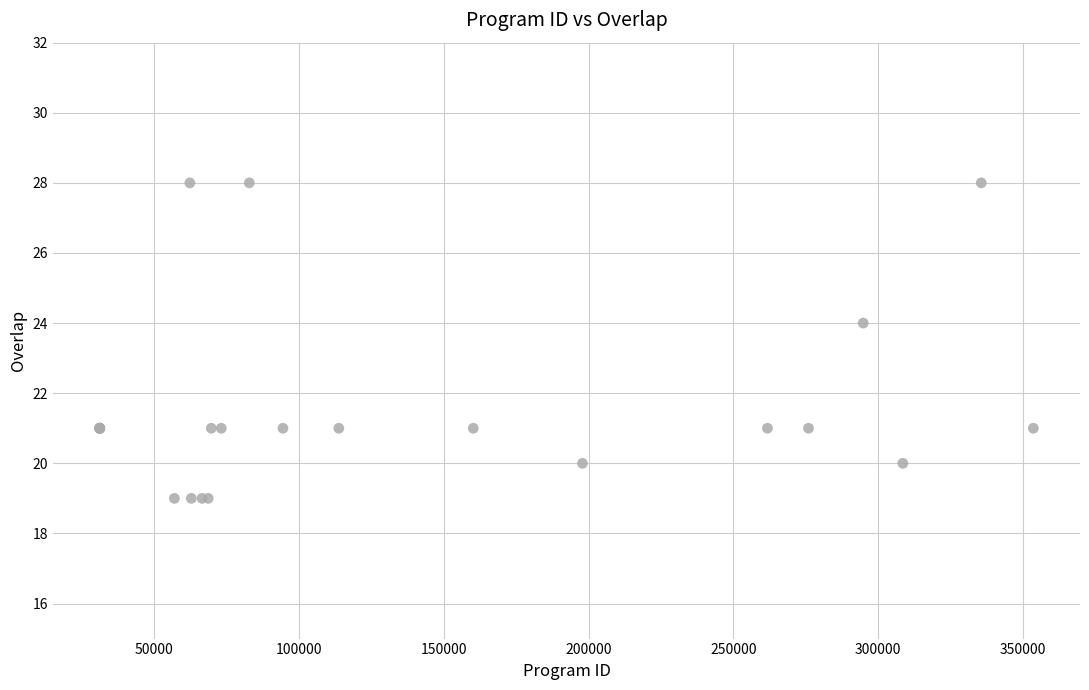

What Y value in the scatter plot is closest to 23?

24